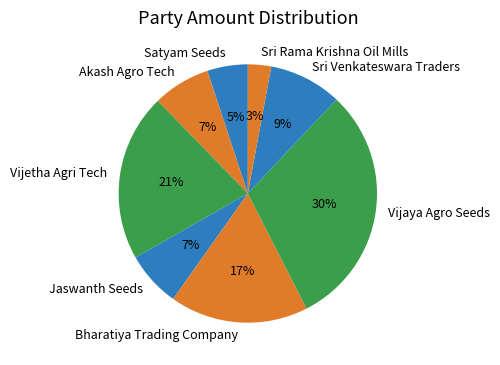

What percentage is the Satyam Seeds slice, to the nearest percent?

5%